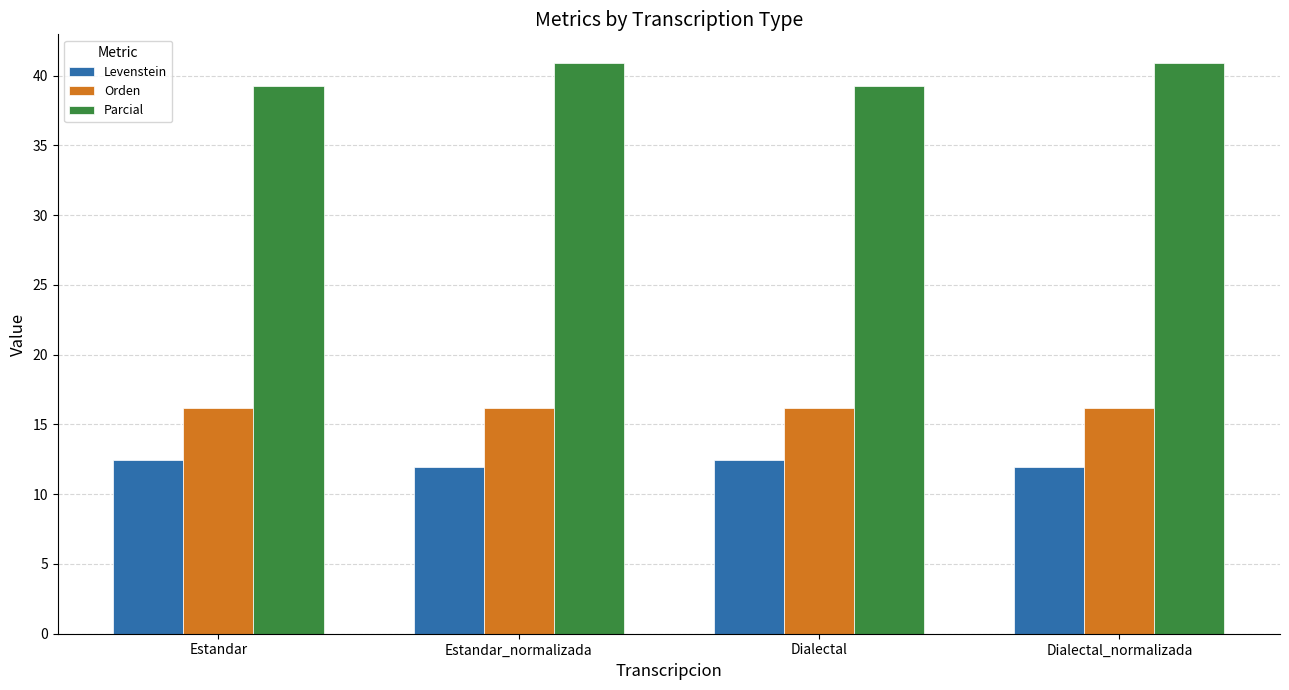

At how many categories does at least one series exceed 19?

4